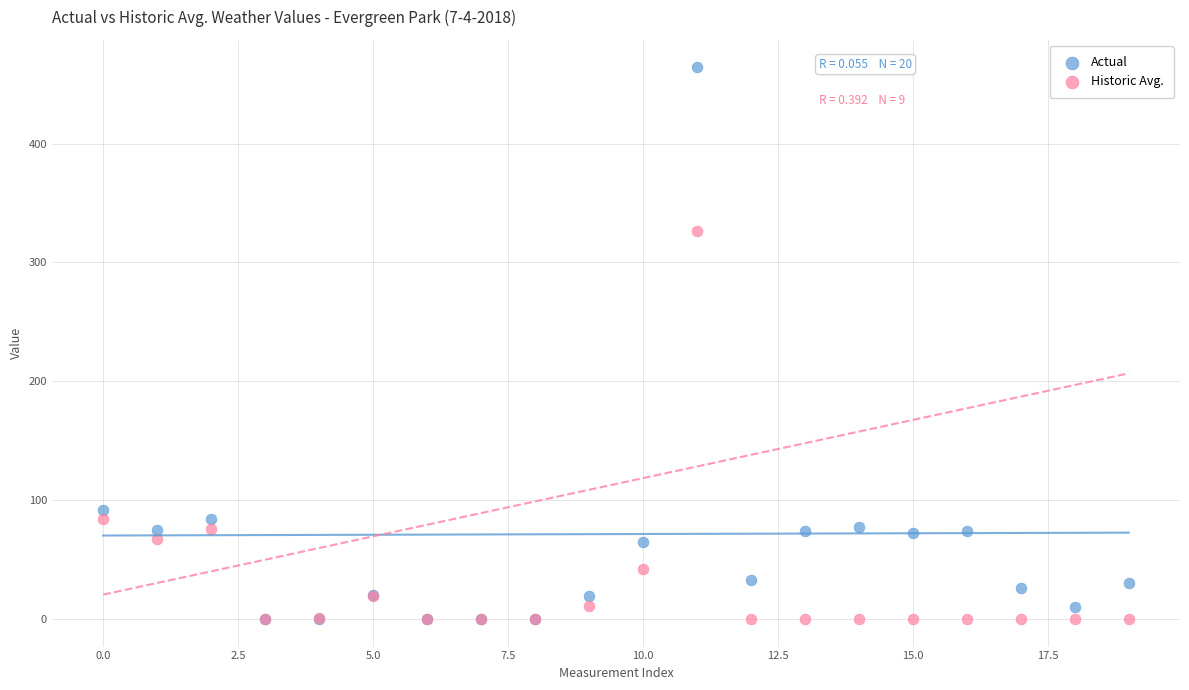

What are all the series names shown in the legend?

Actual, Historic Avg.